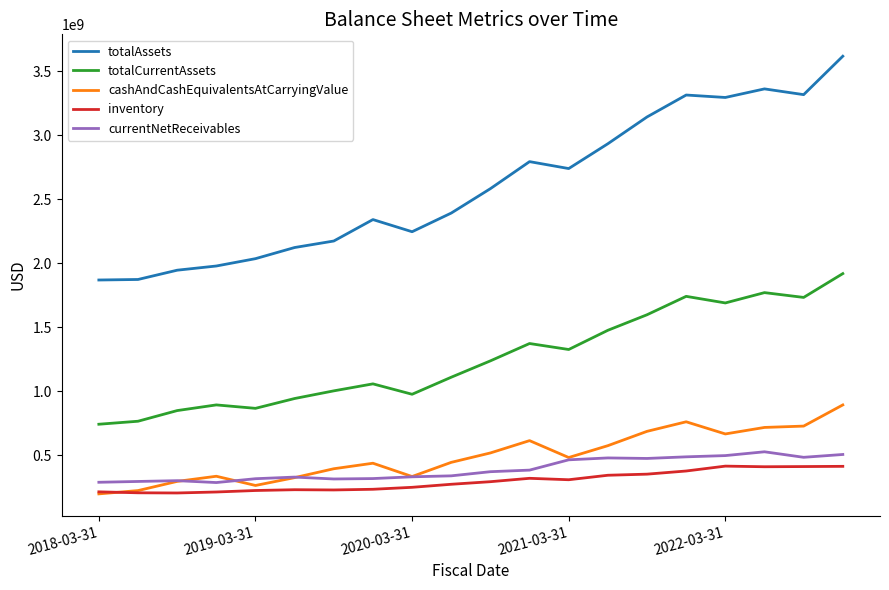

What are all the series names shown in the legend?

totalAssets, totalCurrentAssets, cashAndCashEquivalentsAtCarryingValue, inventory, currentNetReceivables